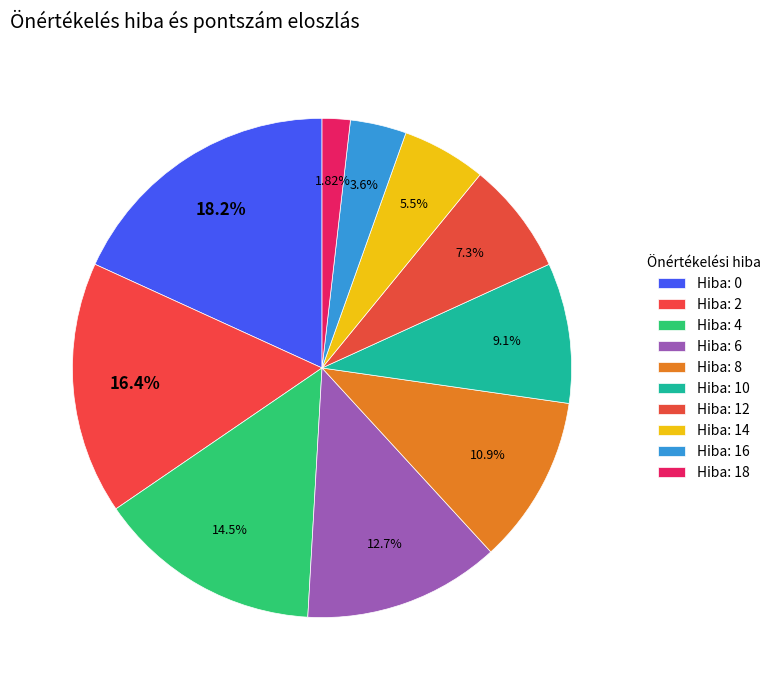

How many segments does this pie chart have?

10